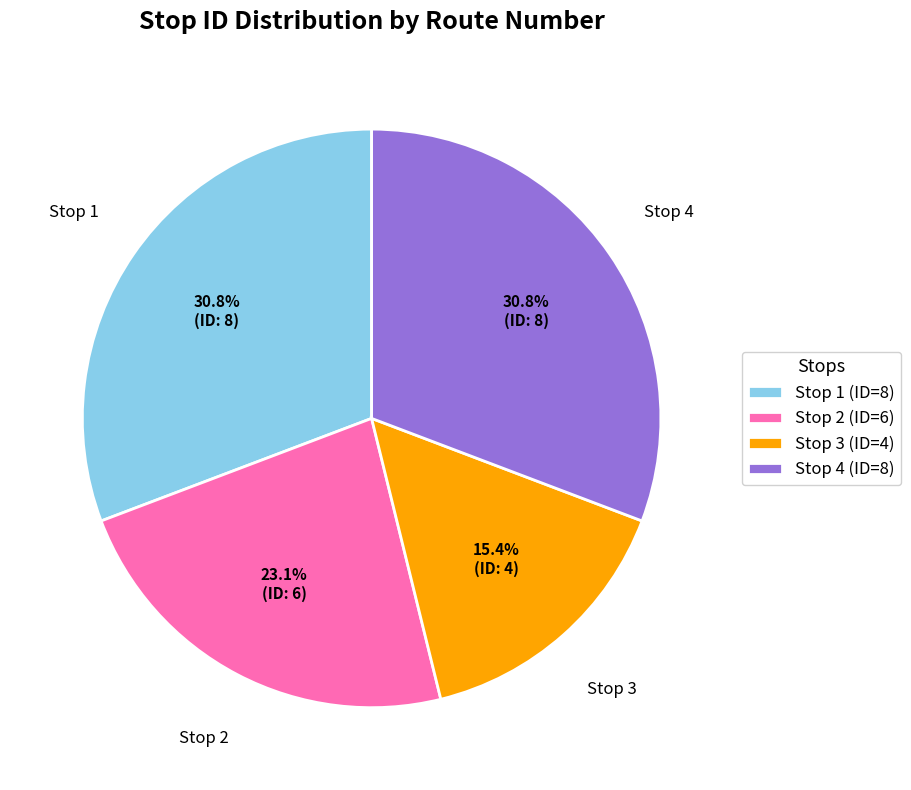

What is the total percentage of Stop 2 and Stop 4?

53.8%